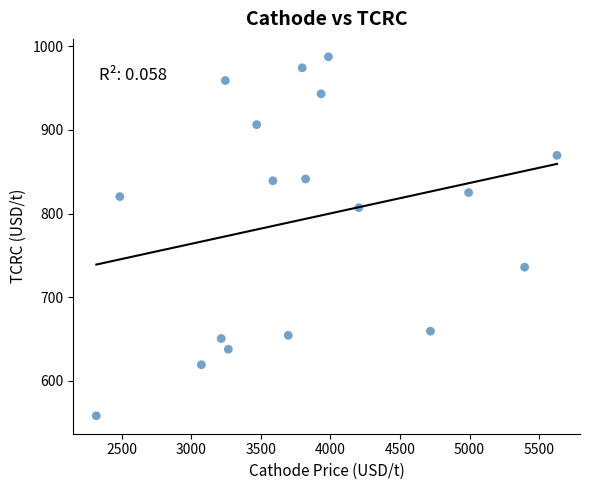

What is the range of X values (max minus min)?

3309.9